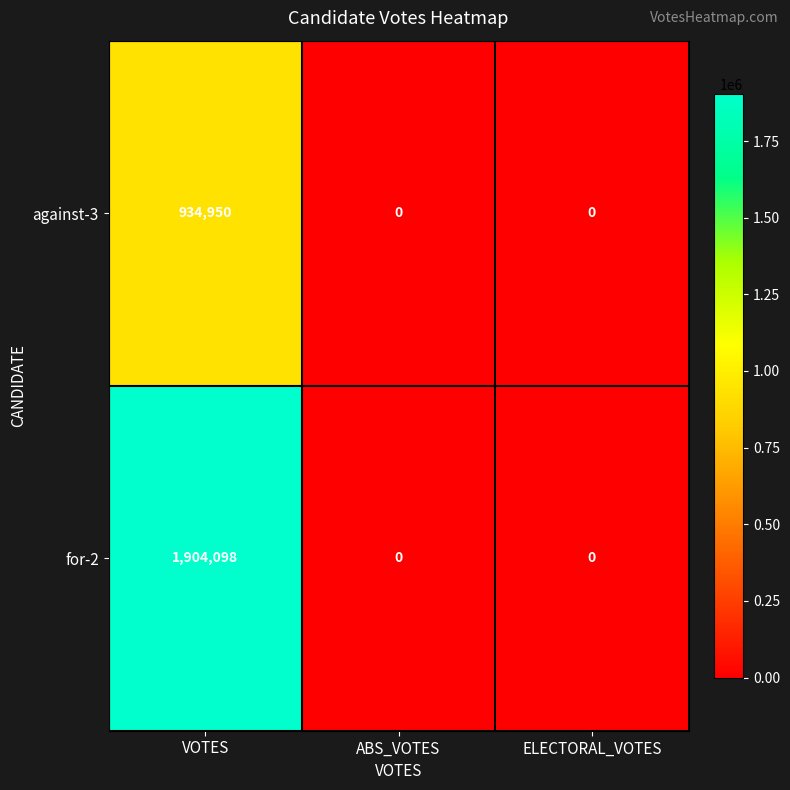

Which series has the widest spread of values?

for-2